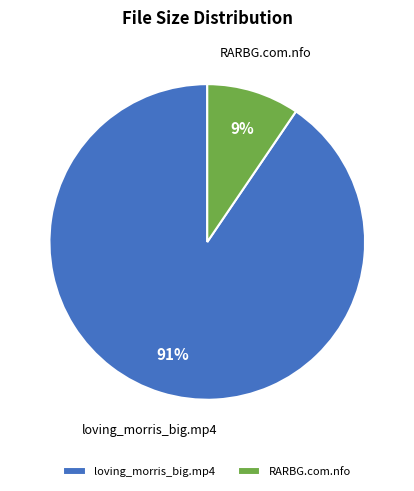

Do loving_morris_big.mp4 and RARBG.com.nfo together represent more than half of the pie?

Yes